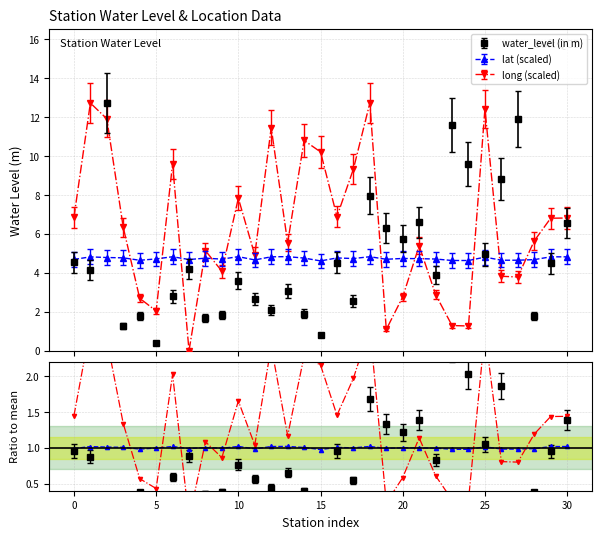

What is the difference between the highest and lowest values at 22?

0.4